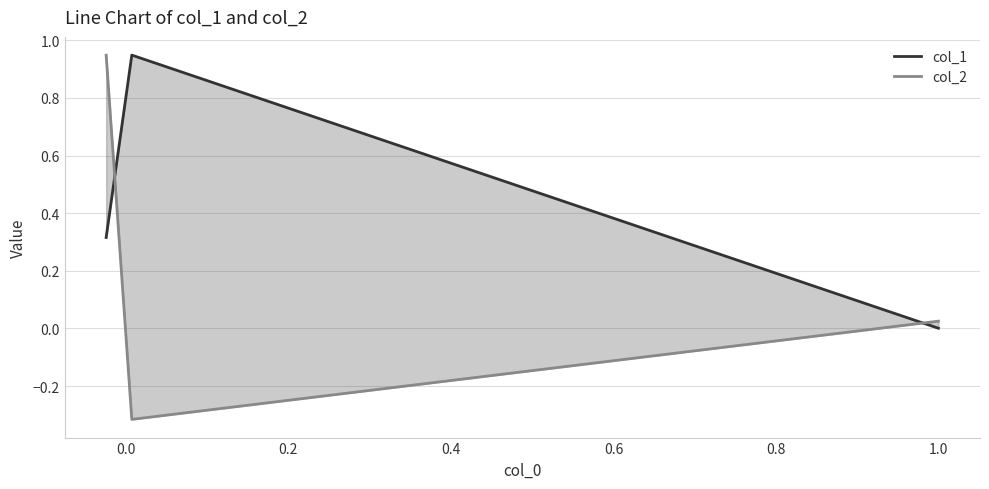

Rank the series by their average value, from highest to lowest.

col_1, col_2